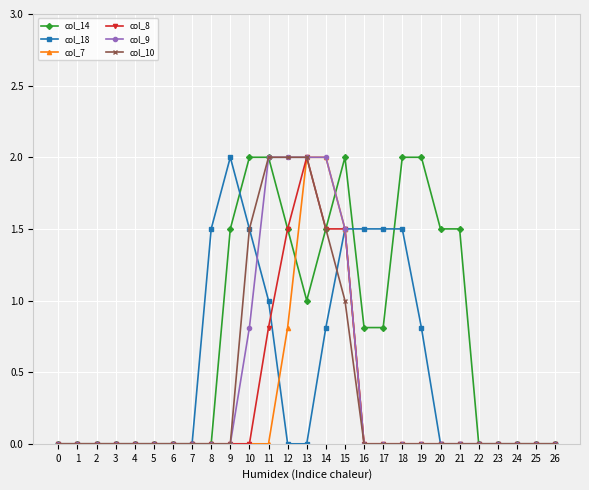

What are all the series names shown in the legend?

col_14, col_18, col_7, col_8, col_9, col_10